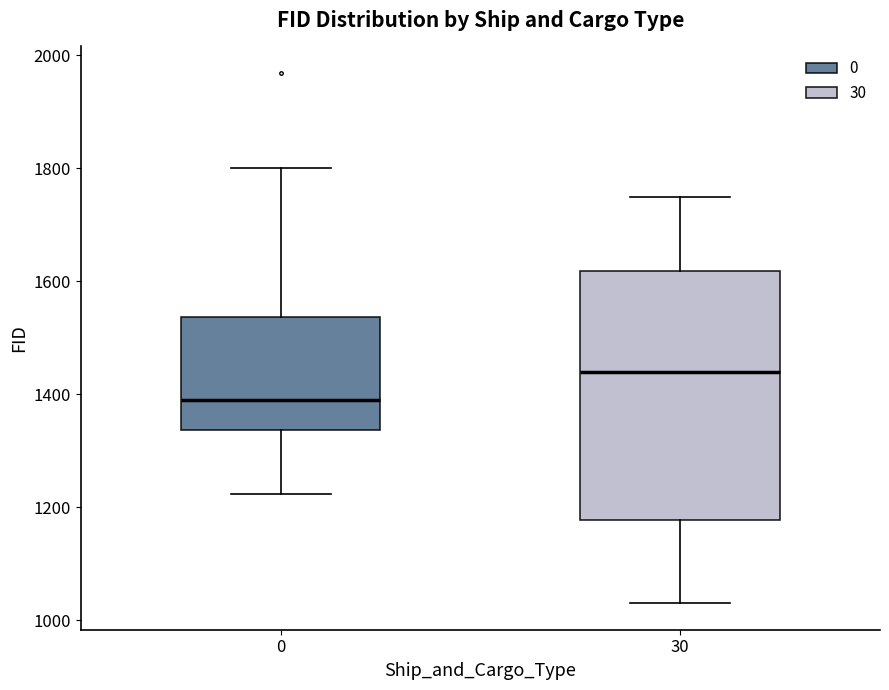

Which box's median line is the highest?

30